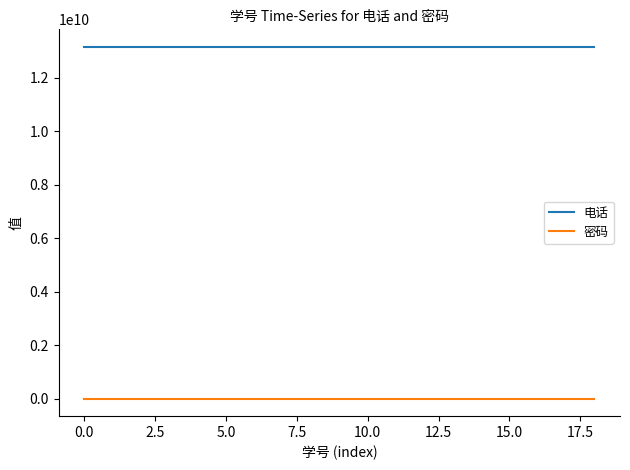

Which series has the largest total across all categories?

电话